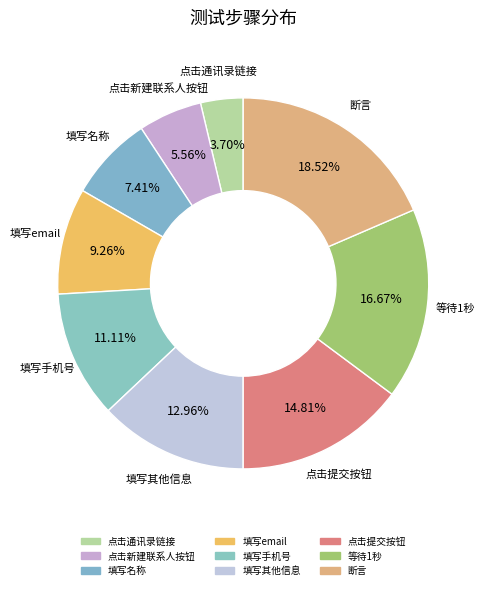

What percentage do 填写其他信息 and 填写手机号 together represent?

24.1%